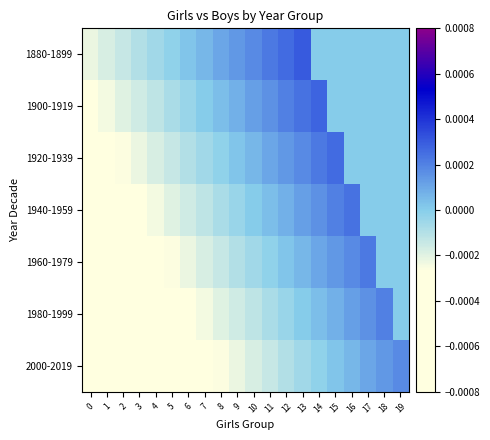

At which category is the sum across all series the highest?

13